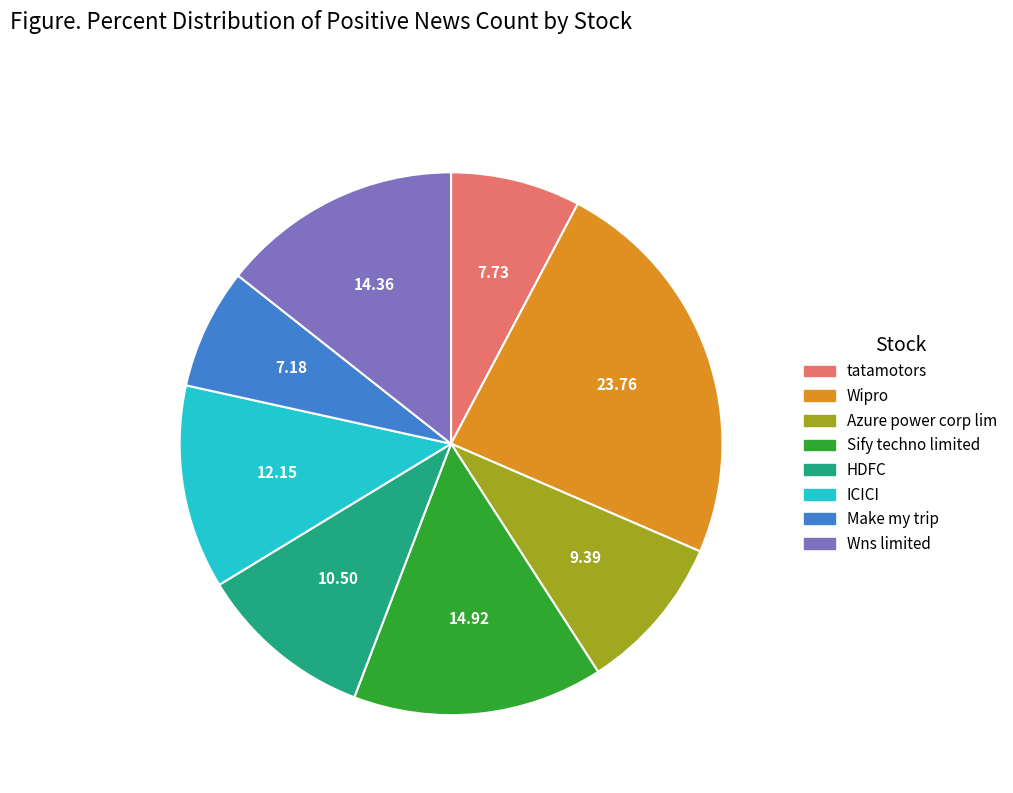

True or false: Make my trip accounts for 7% of the total.

True